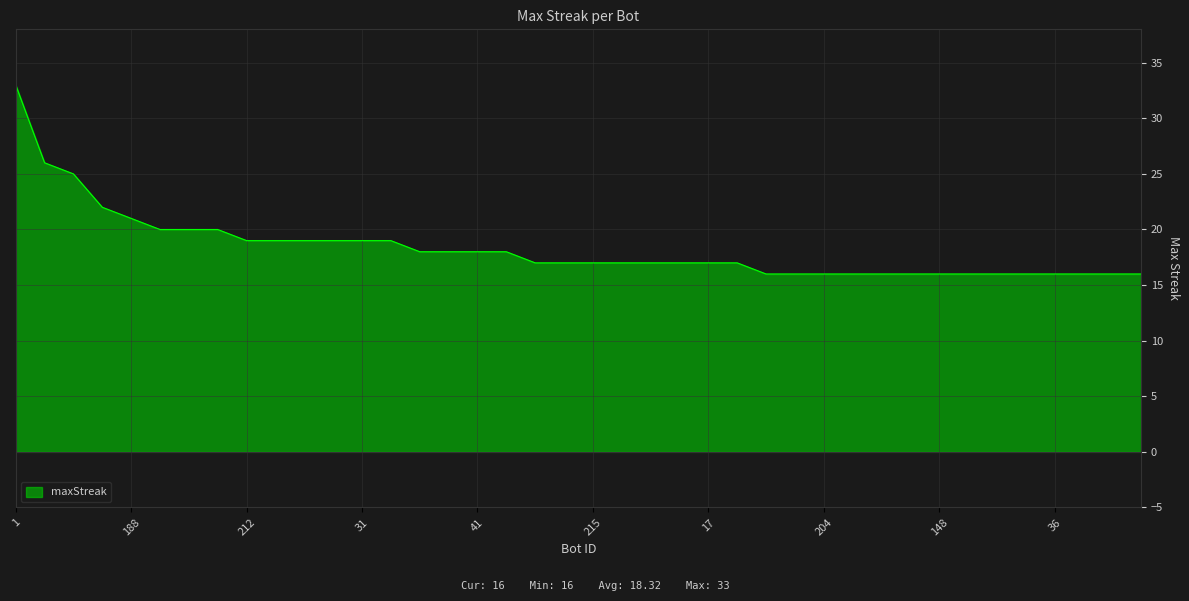

What is the smallest value displayed?

16